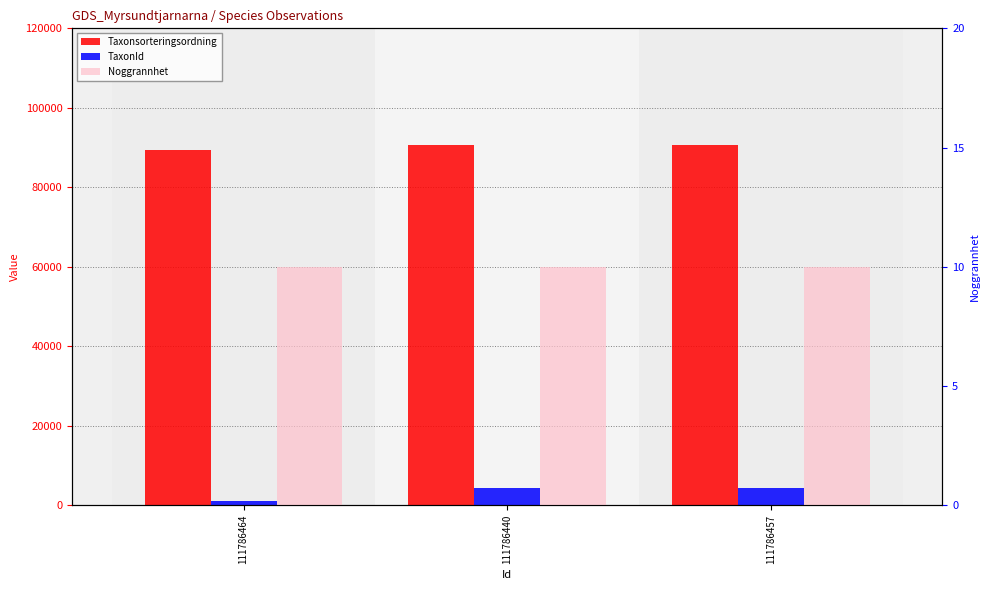

At 111786457, list the series in order from smallest to largest.

Noggrannhet, TaxonId, Taxonsorteringsordning